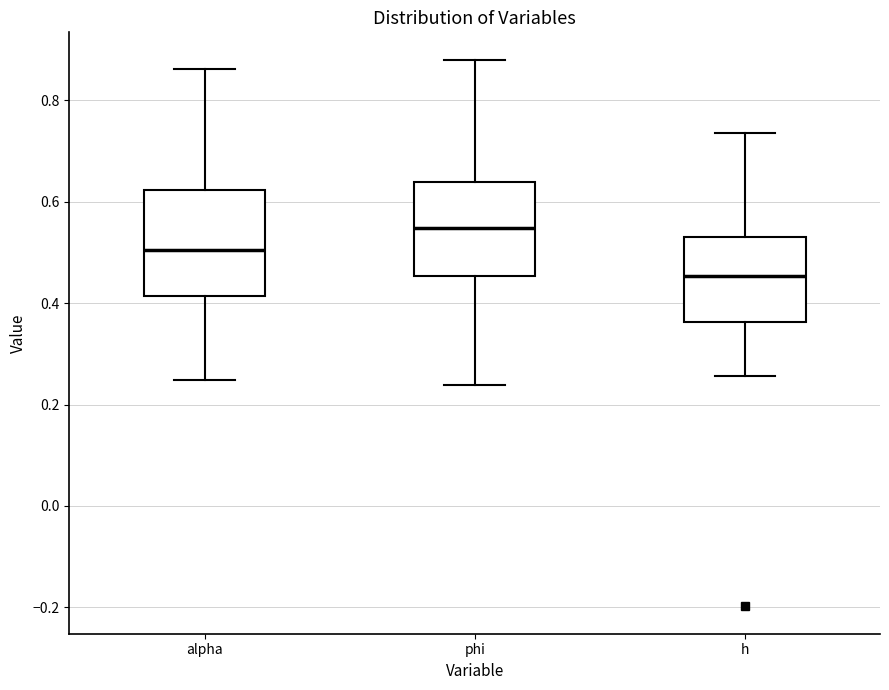

Reading left to right, read every box against the y-axis: the position of its median line, the range the box covers, and the ends of its whiskers. The values are not printed on the chart, so give them approximately, as read against the axis.

alpha: median 0.50, box 0.42 to 0.62, whiskers 0.24 to 0.86
phi: median 0.54, box 0.46 to 0.64, whiskers 0.24 to 0.88
h: median 0.46, box 0.36 to 0.52, whiskers 0.26 to 0.74